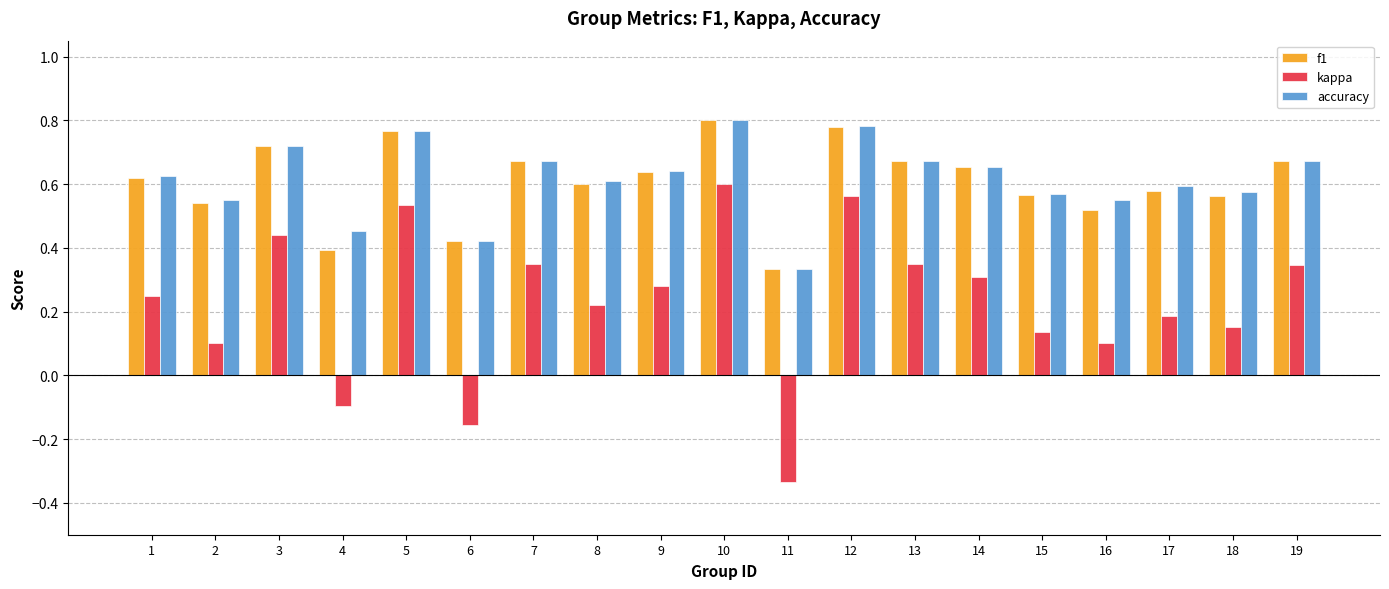

What is the sum of all accuracy values?

11.7